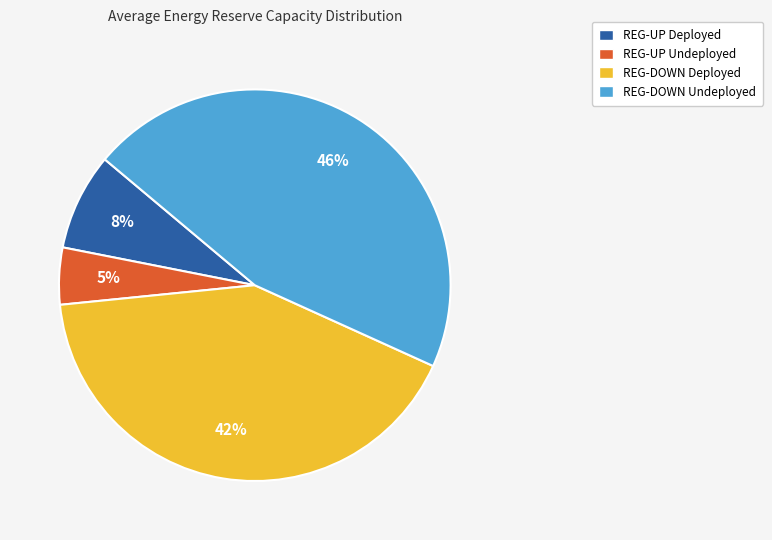

Which slice is the smallest?

REG-UP Undeployed